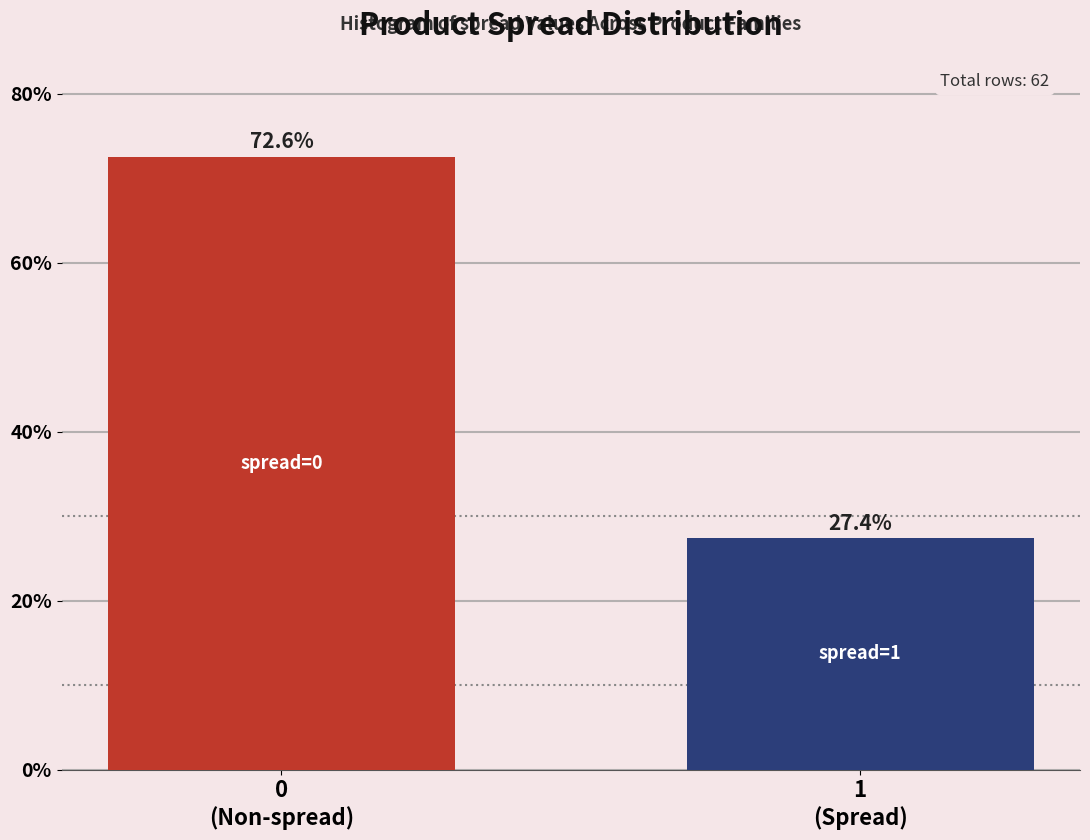

Reading left to right, list all the values displayed in this chart.

72.6	27.4